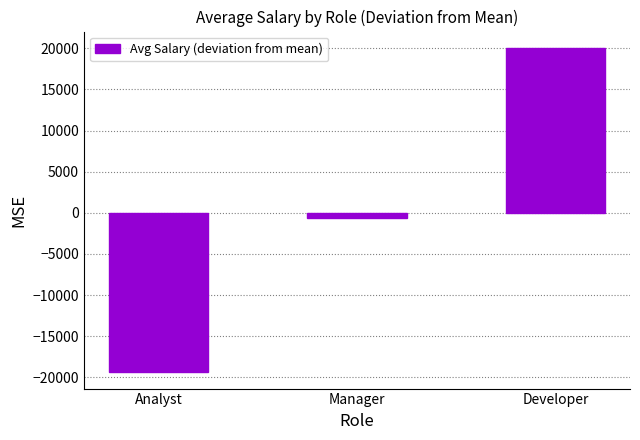

Rank the categories by value from highest to lowest.

Developer, Manager, Analyst